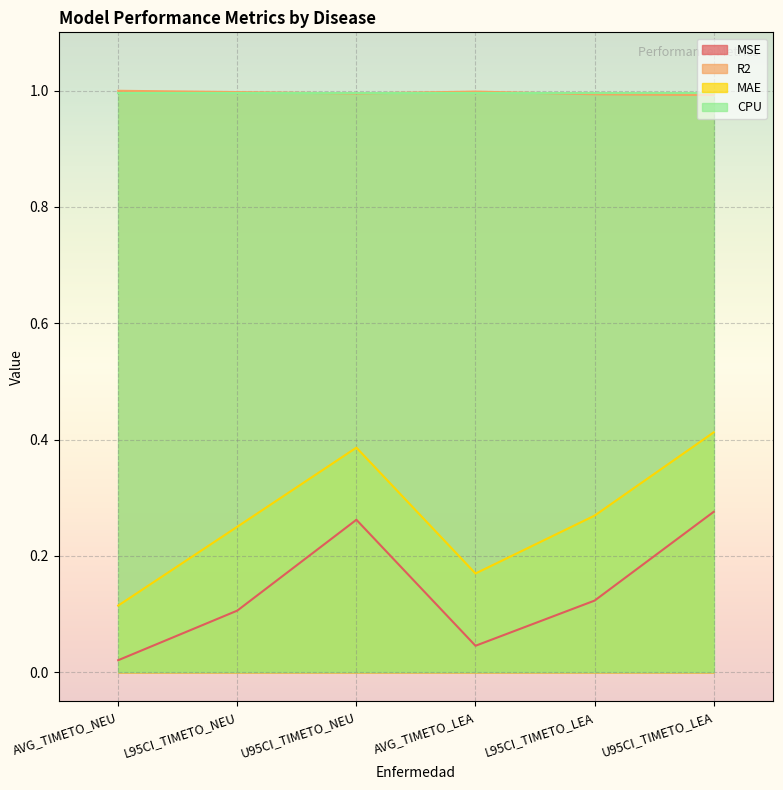

At which category does the chart reach its minimum across all series?

AVG_TIMETO_NEU